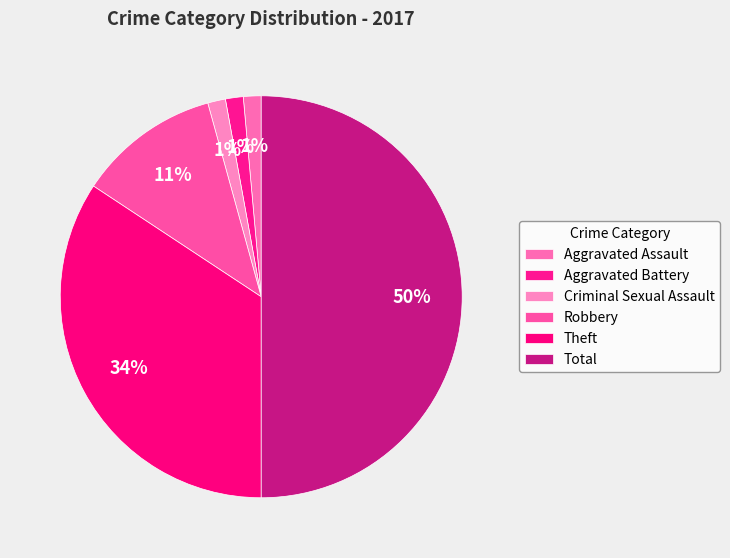

To the nearest percent, what is the difference between the largest and smallest slice percentages?

49%